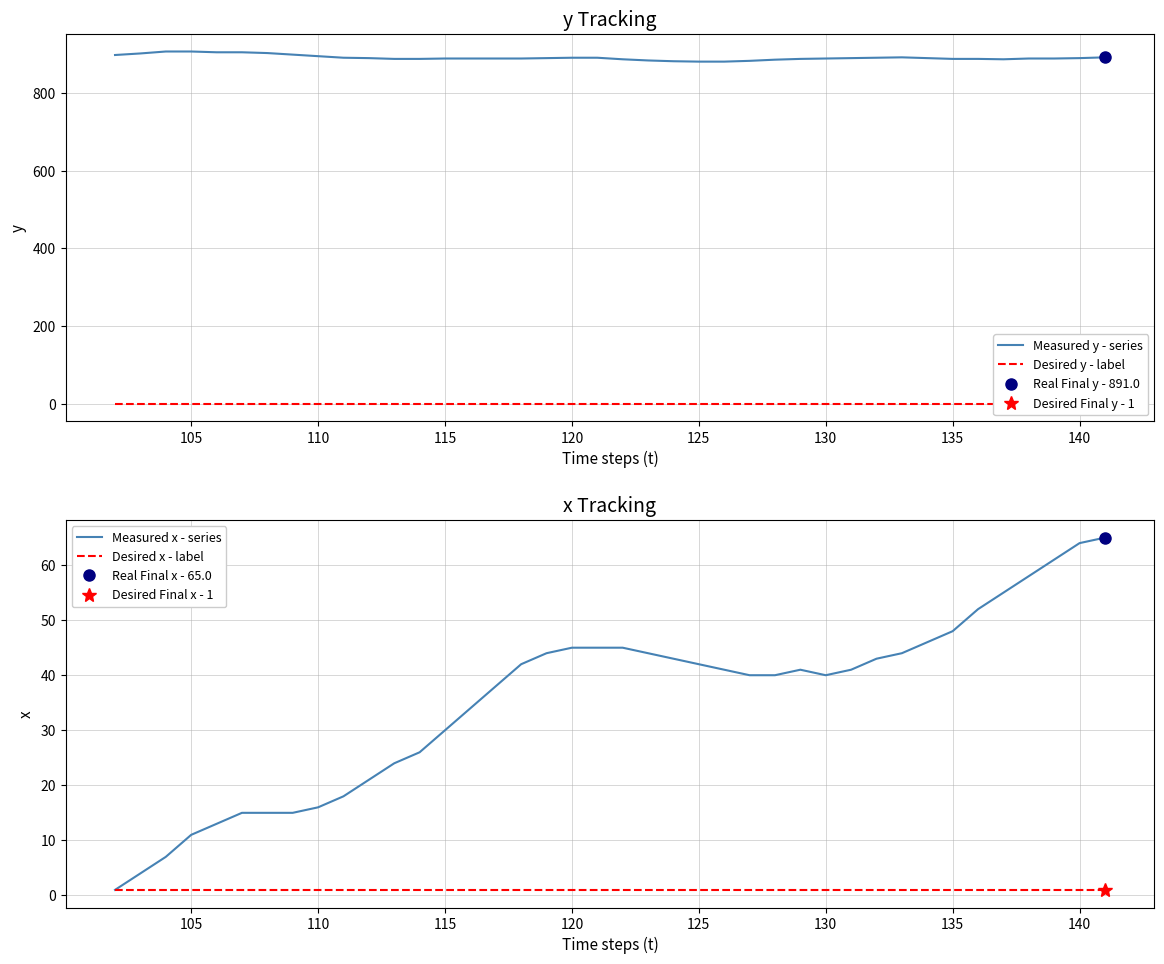

Which series has the widest spread of values?

Measured x - series